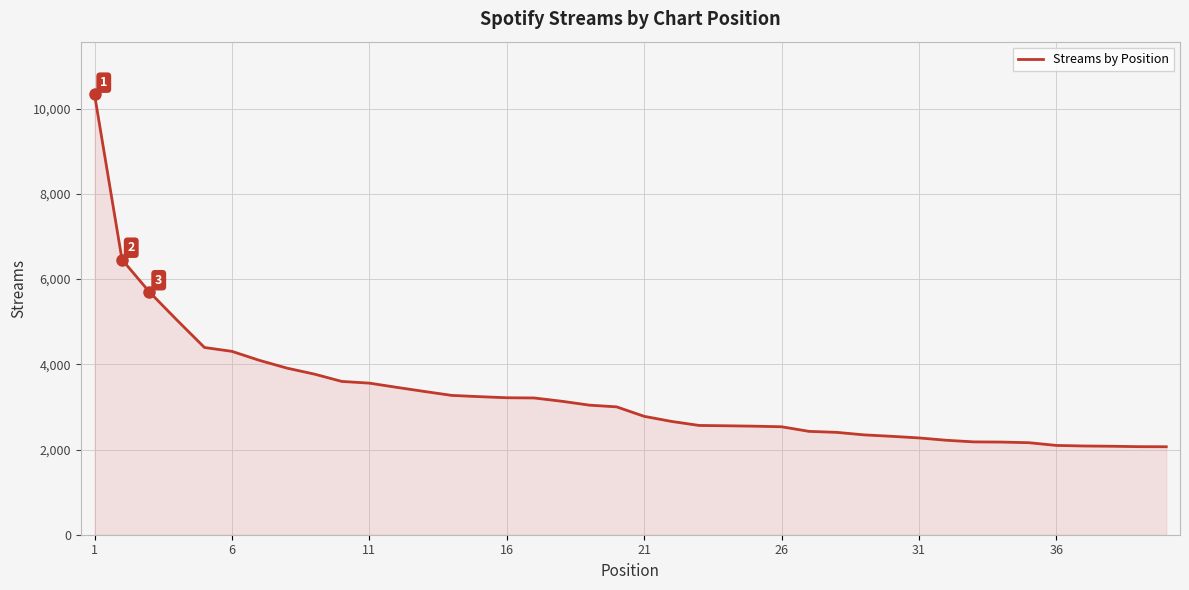

What is the maximum value shown in the chart?

10333